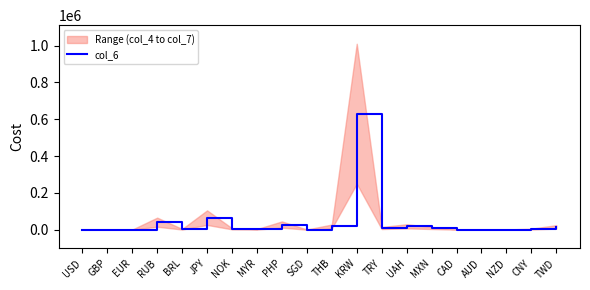

What is the greatest value displayed?

630000.0